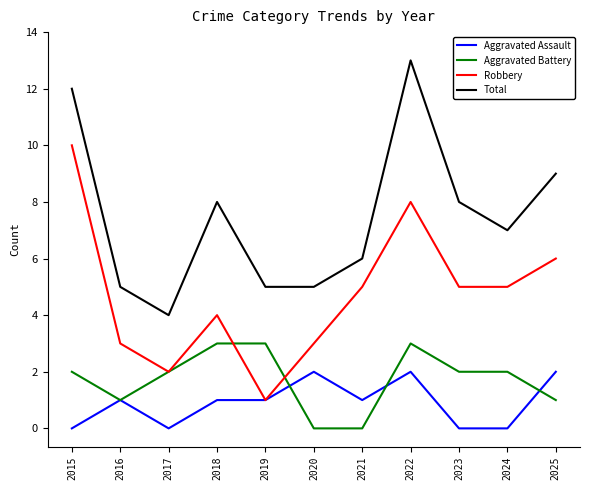

True or false: Aggravated Assault has more than 2 interior local peaks.

True